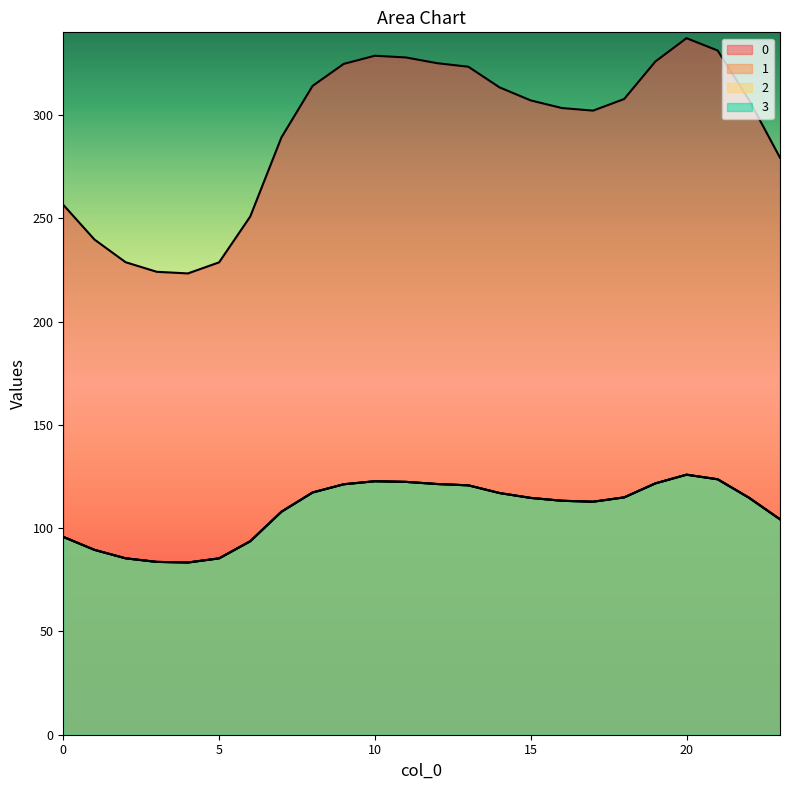

List the series in order of their peak value, lowest first.

1, 2, 3, 0